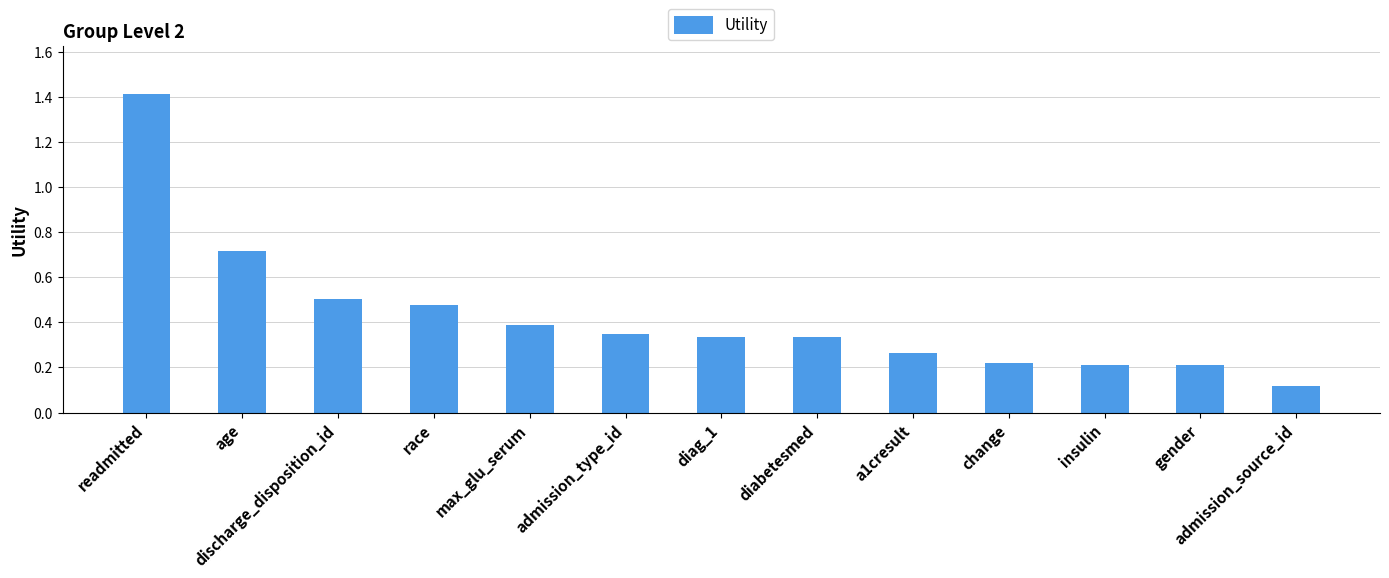

The value at race is 0.8. True or false?

False